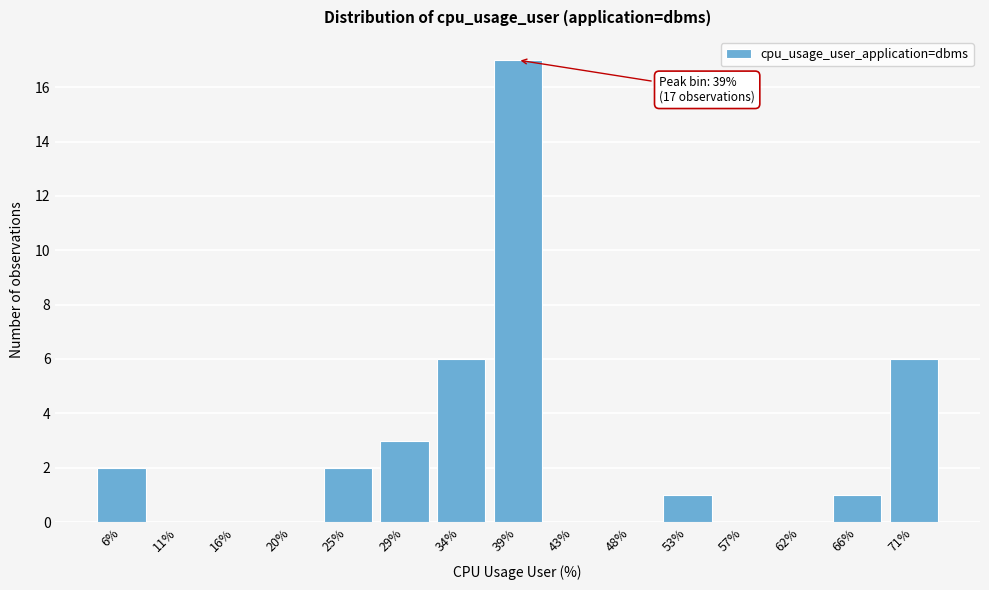

Reading left to right, list all the values displayed in this chart.

6%=2	11%=0	16%=0	20%=0	25%=2	29%=3	34%=6	39%=17	43%=0	48%=0	53%=1	57%=0	62%=0	66%=1	71%=6